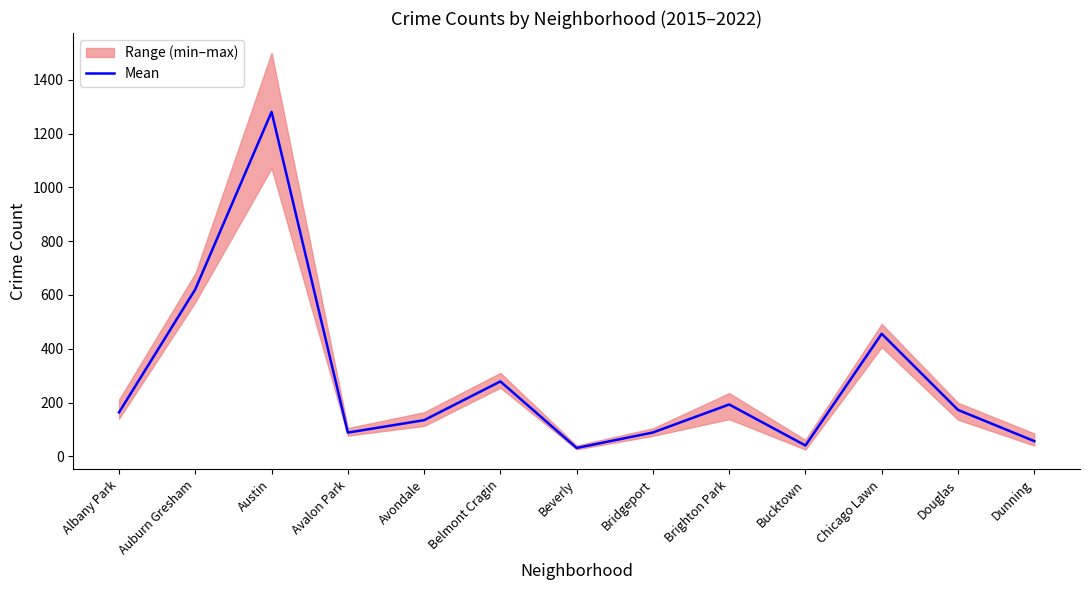

What is the difference between the maximum and minimum values?

1249.5